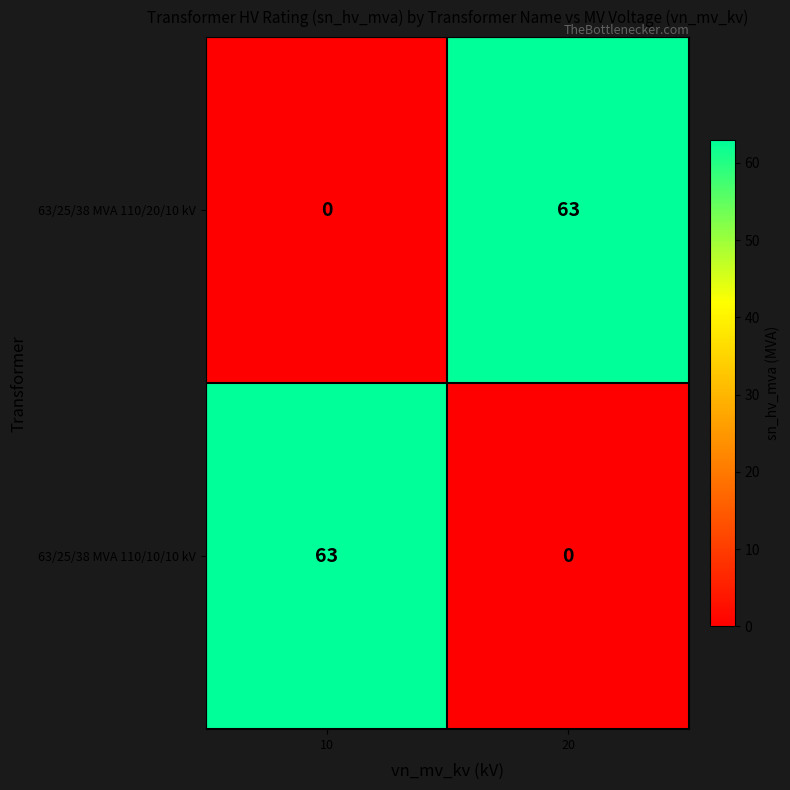

What is the total value across all series at 10?

63